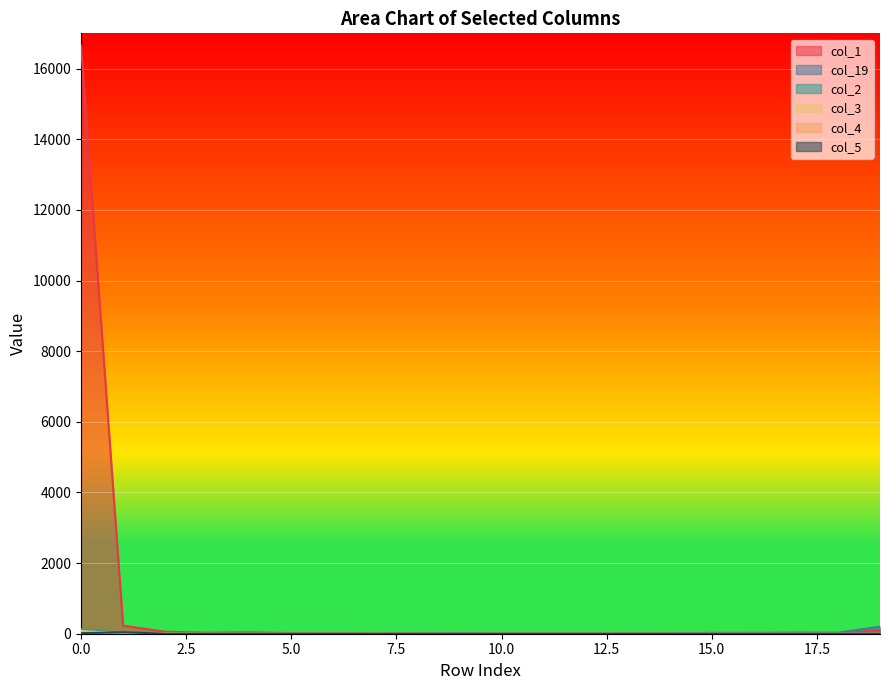

The col_19 series shows 2 at 5.0. True or false?

True